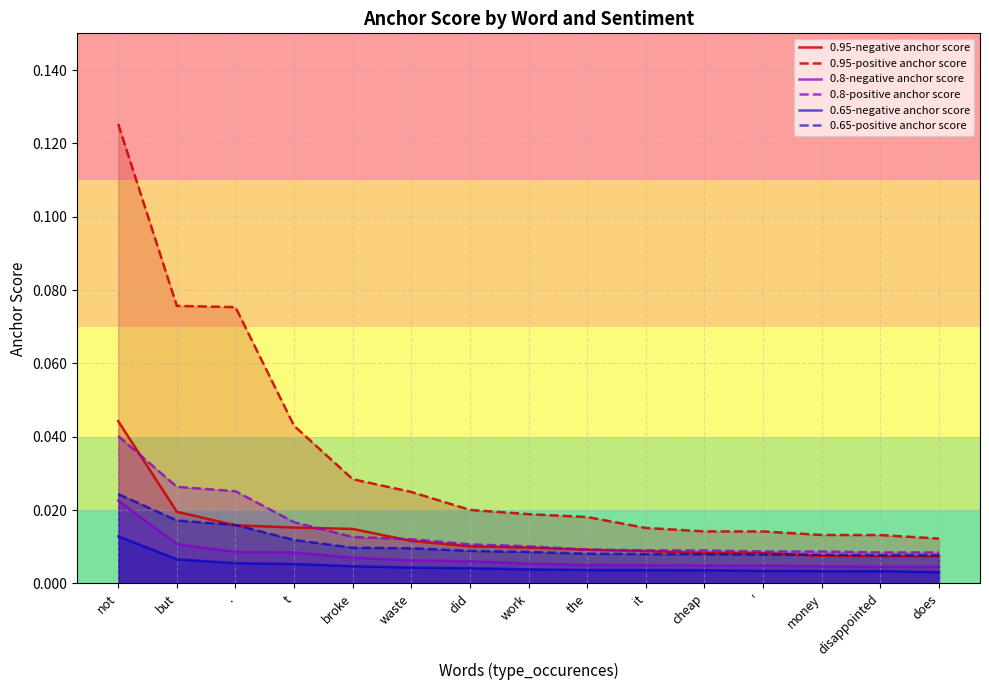

What are all the series names shown in the legend?

0.95-negative anchor score, 0.95-positive anchor score, 0.8-negative anchor score, 0.8-positive anchor score, 0.65-negative anchor score, 0.65-positive anchor score